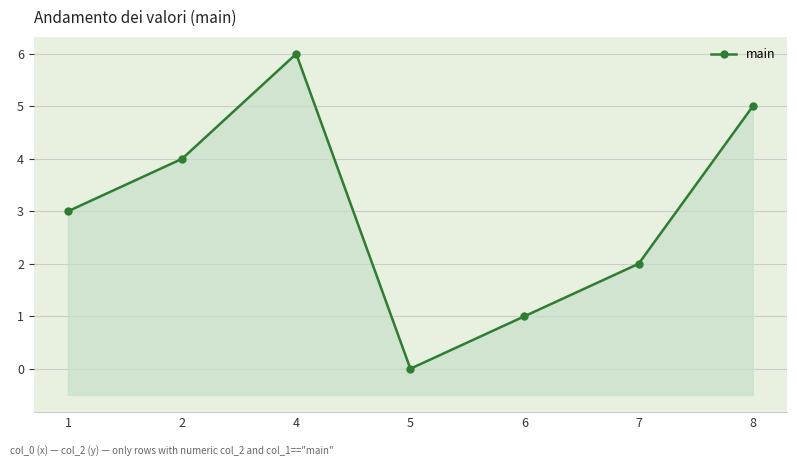

What is the difference between the maximum and minimum values?

6